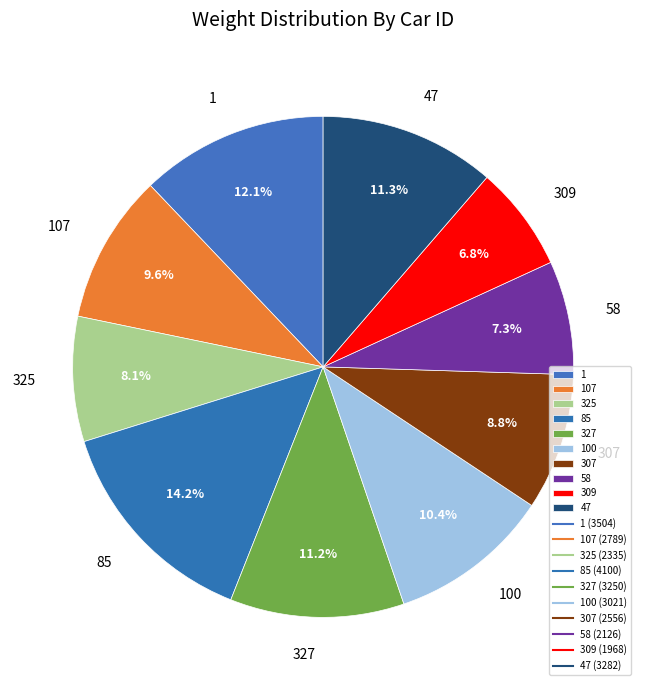

Between 327 and 85, which is larger?

85